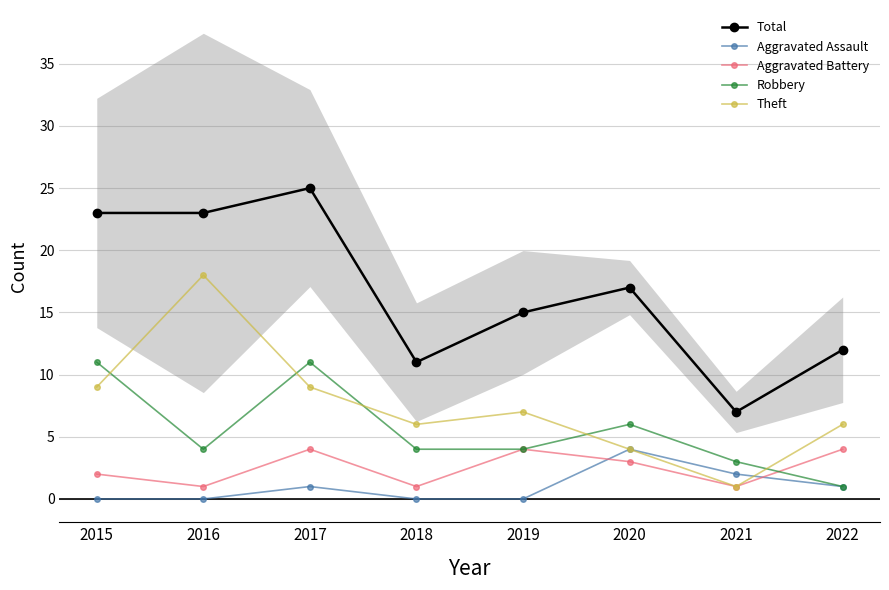

Which series has the widest spread of values?

Total